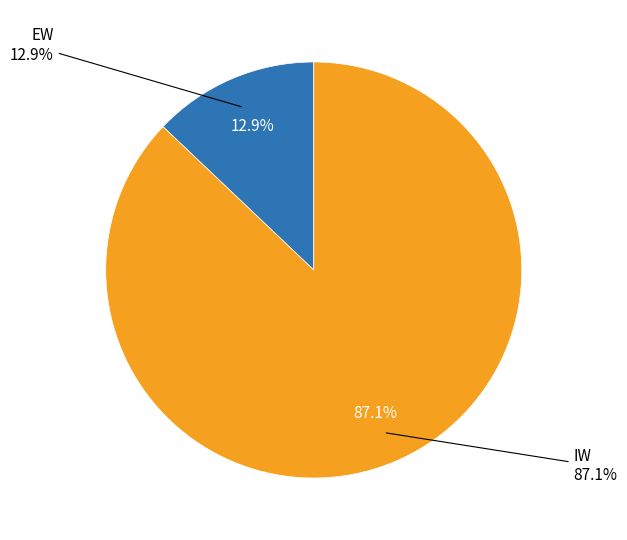

To the nearest percent, what is the combined percentage of IW and EW?

100%